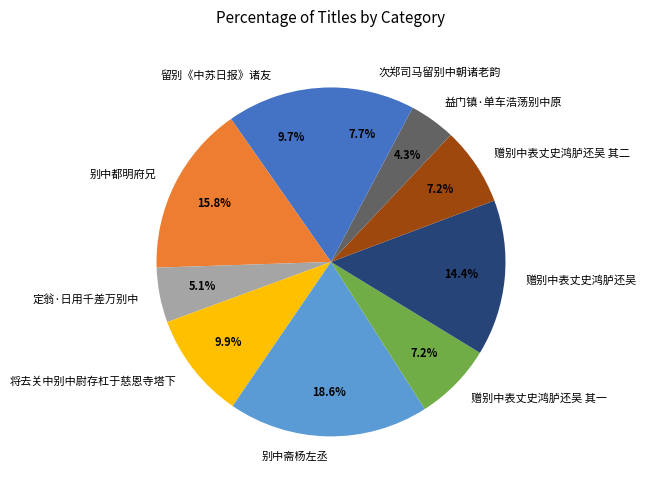

Which has a higher value, 留别《中苏日报》诸友 or 次郑司马留别中朝诸老韵?

留别《中苏日报》诸友